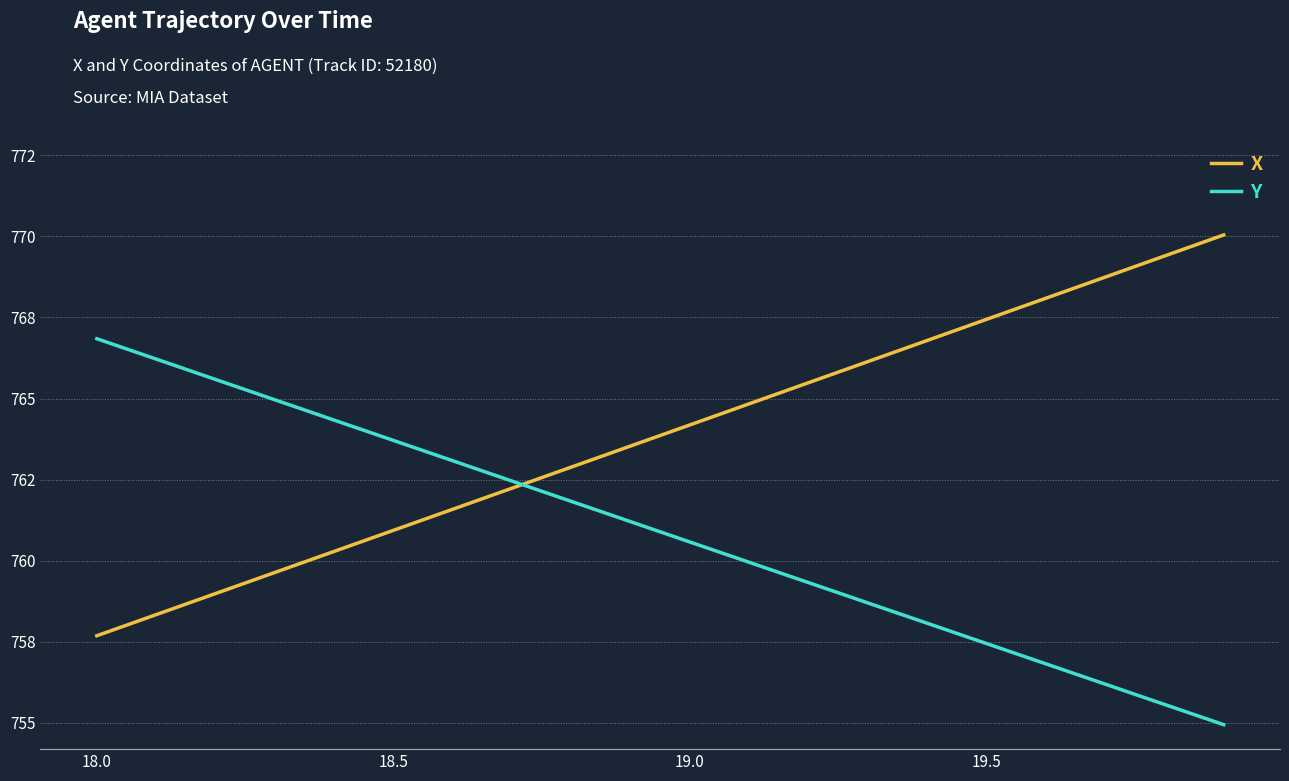

Does the chart display data point markers on the line(s)?

No